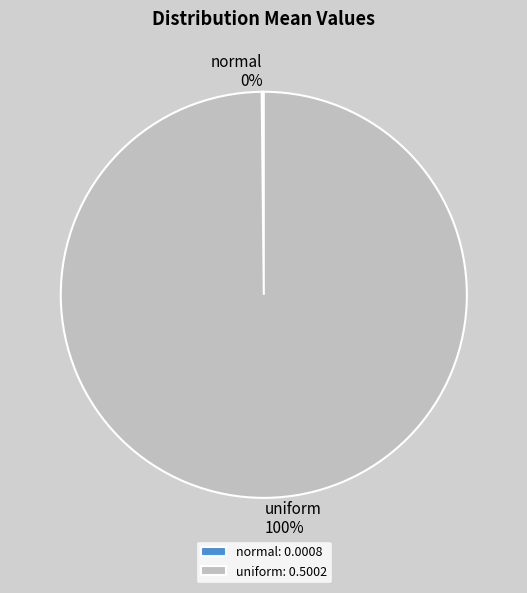

Is it true that uniform is 100% of the pie?

True